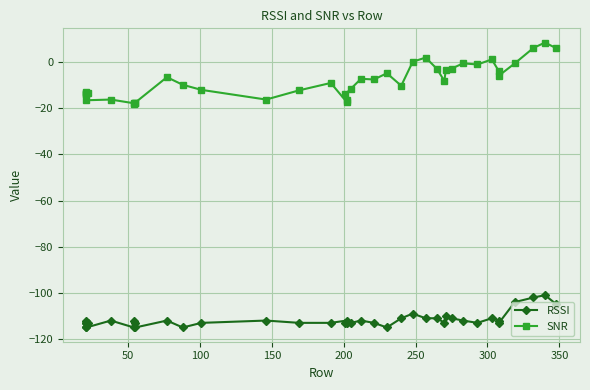

True or false: SNR and RSSI cross at least once.

False